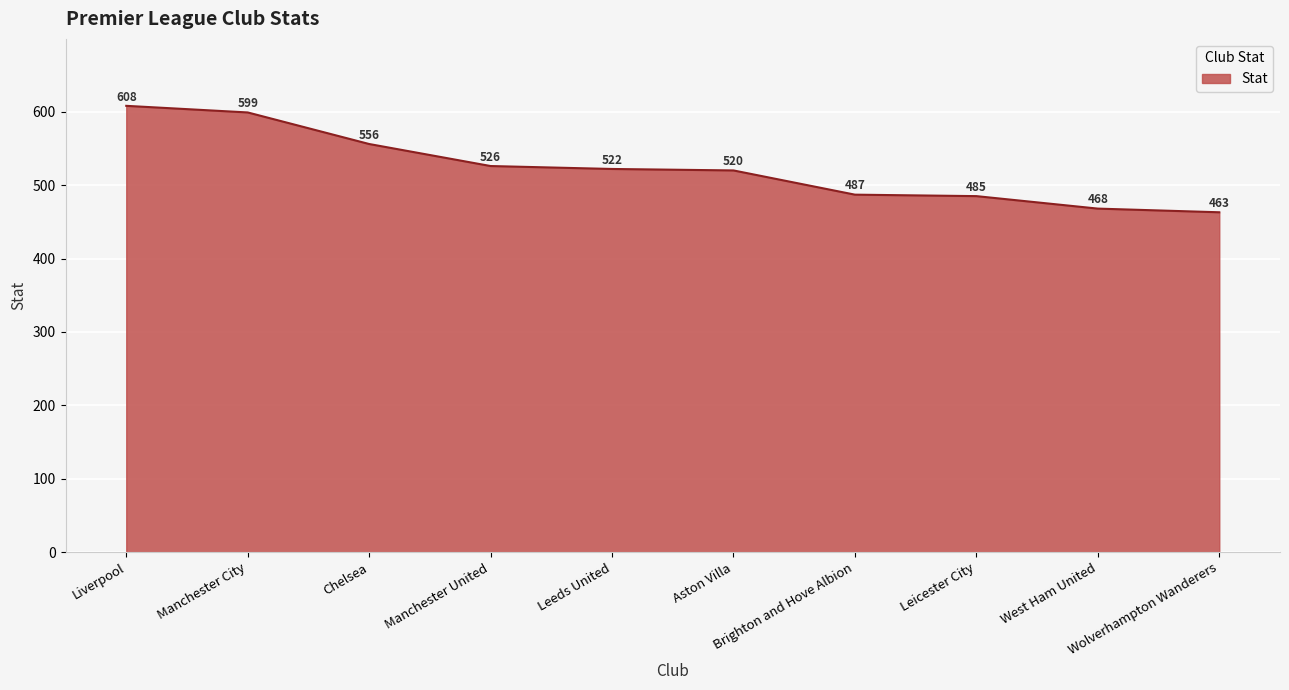

What is the greatest value displayed?

608